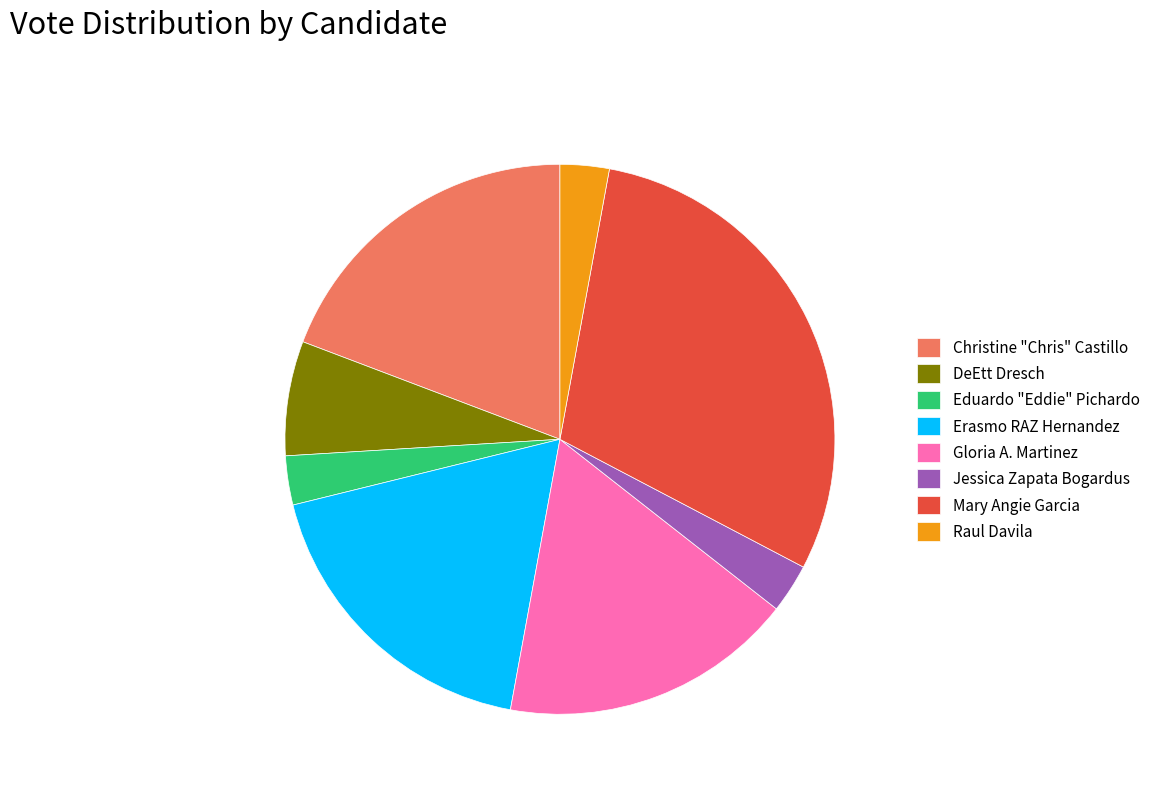

What is the largest slice in the pie chart?

Mary Angie Garcia